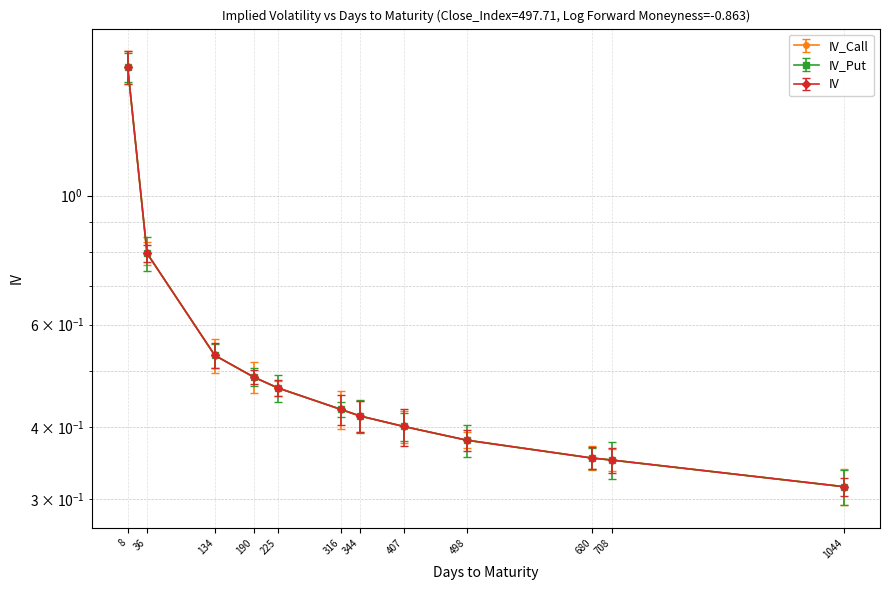

What is the smallest value displayed?

0.3